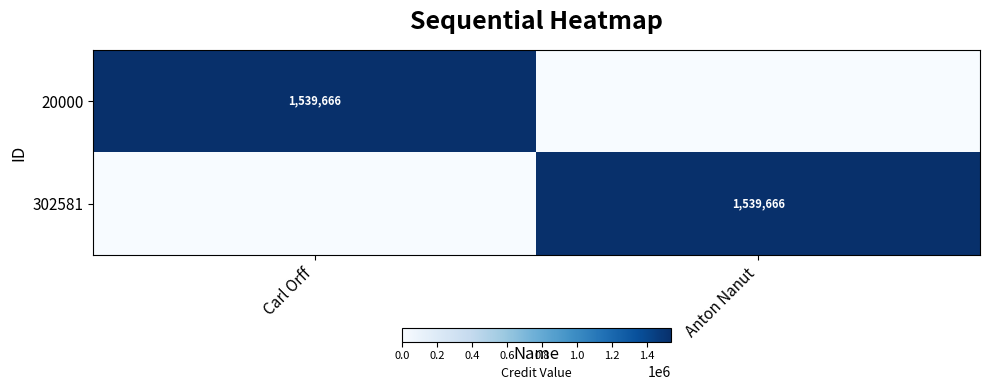

What is the difference between the maximum and minimum values in the 302581 series?

1539666